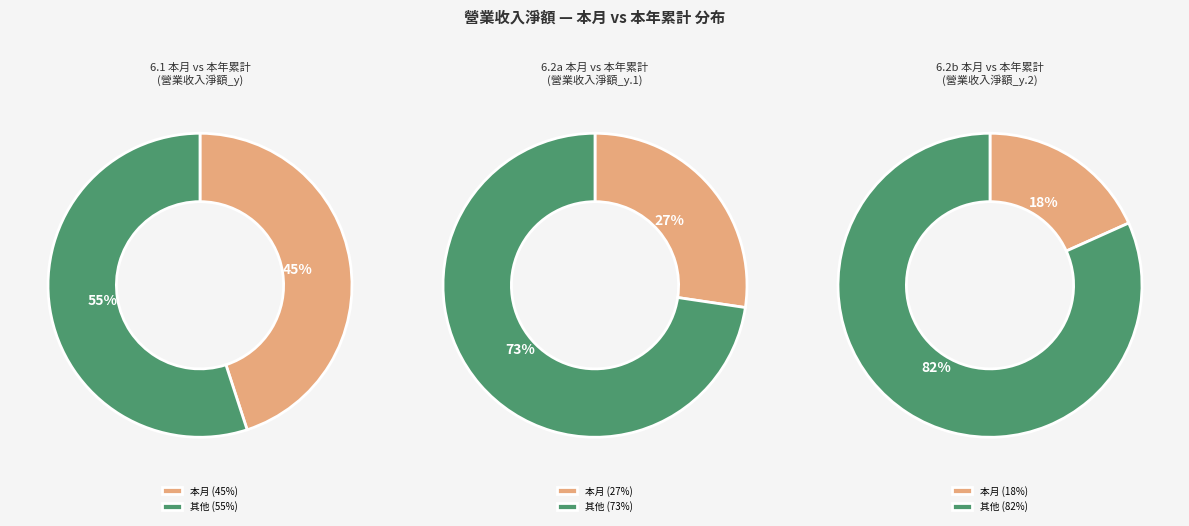

The 本月 slice represents 20% of the pie. True or false?

False